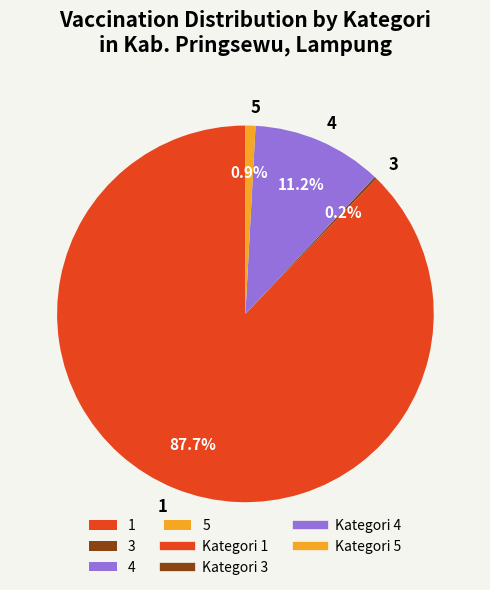

Which slice is the largest?

1